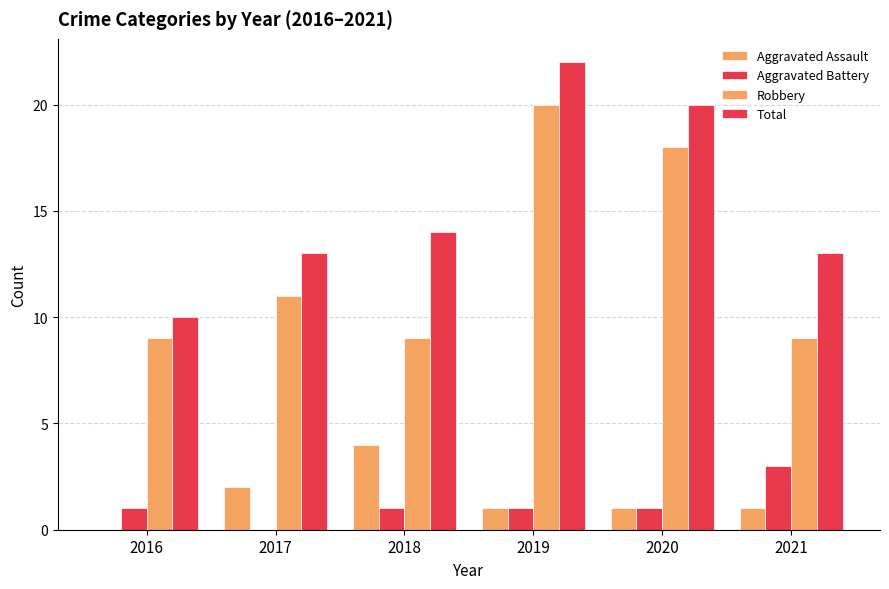

Is it true that Robbery equals 9 at 2019?

False